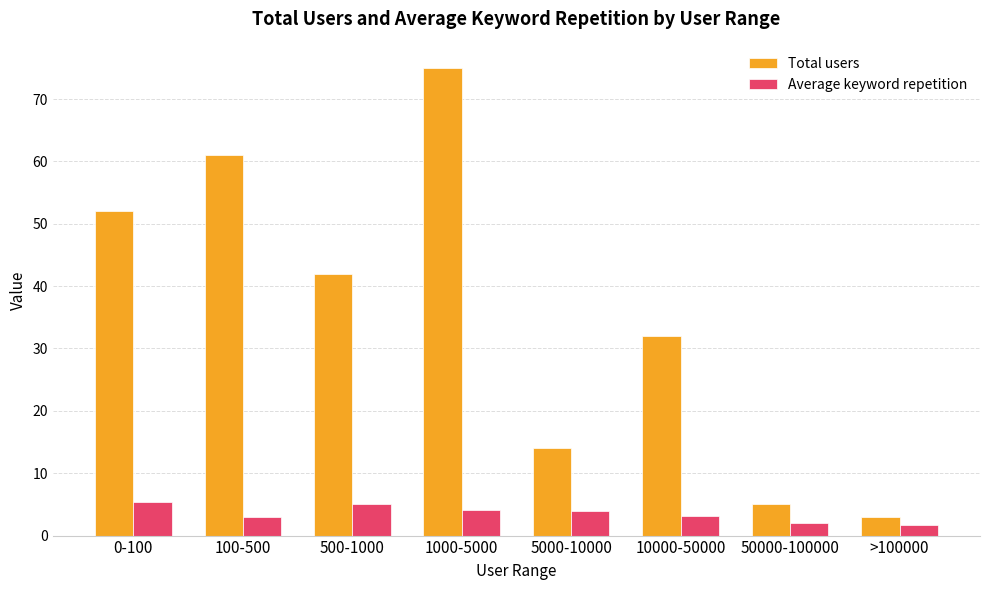

Count the number of data series in this chart.

2